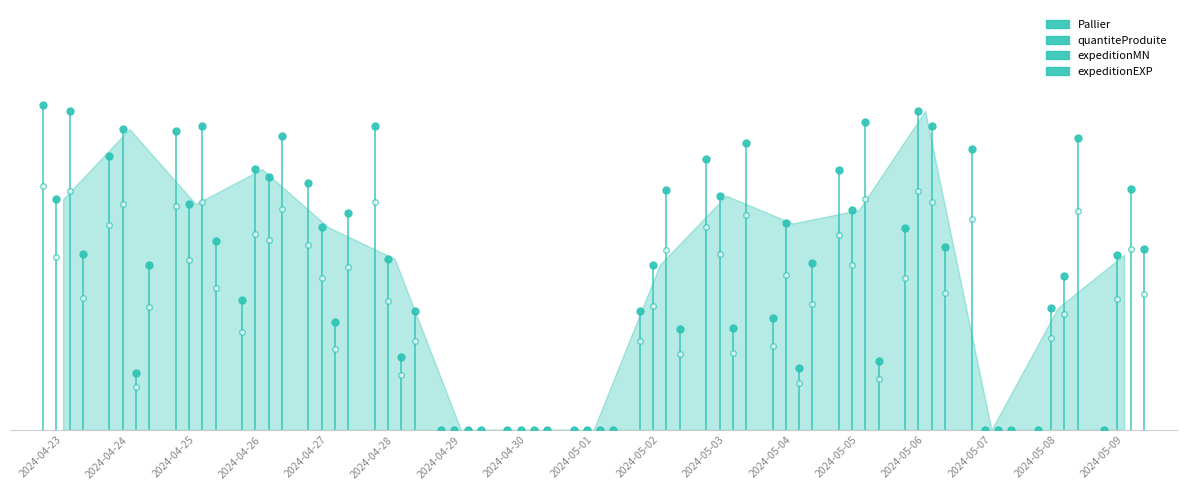

Rank the series at 2024-04-26 from lowest to highest value.

Pallier, expeditionMN, quantiteProduite, expeditionEXP